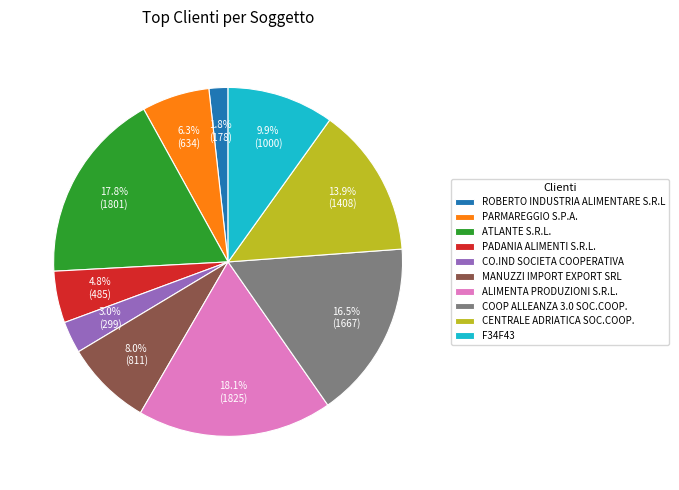

Combined, what portion of the pie is CO.IND SOCIETA COOPERATIVA and F34F43?

12.9%